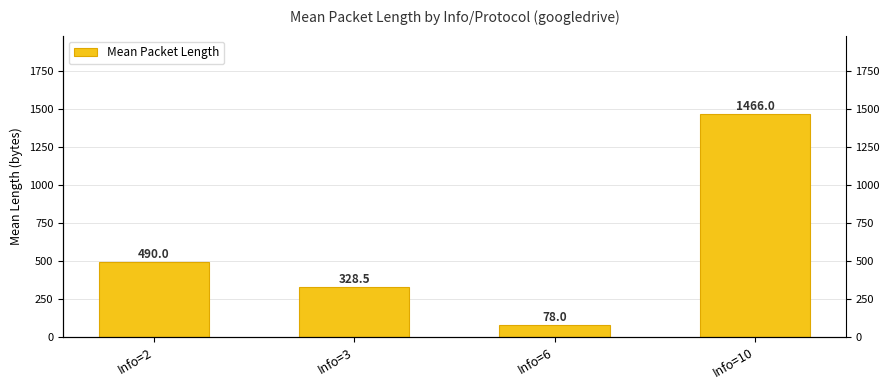

What is the smallest value displayed?

78.0